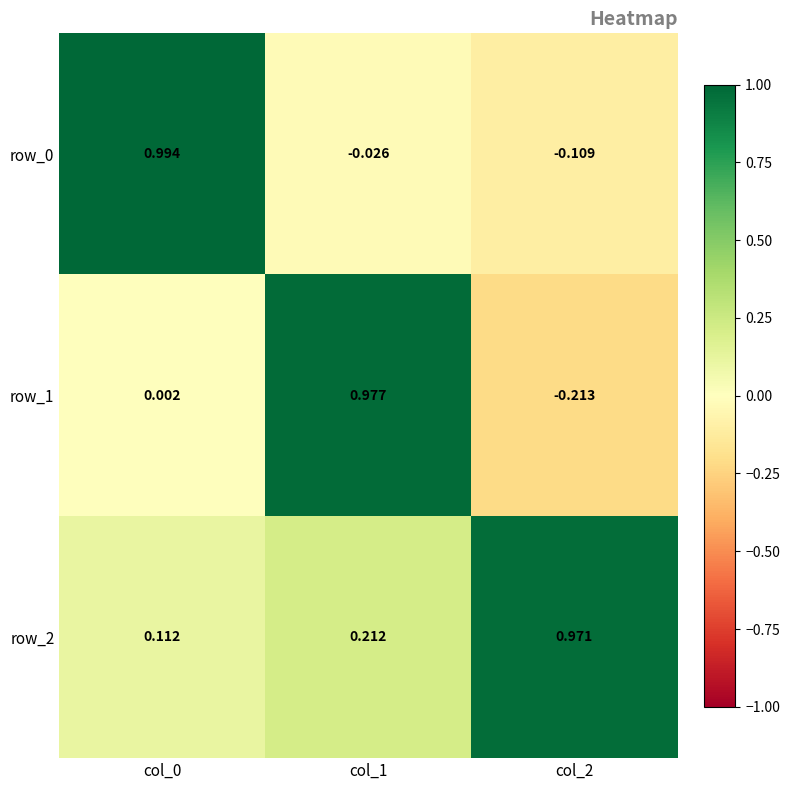

How many distinct data groups are displayed?

3